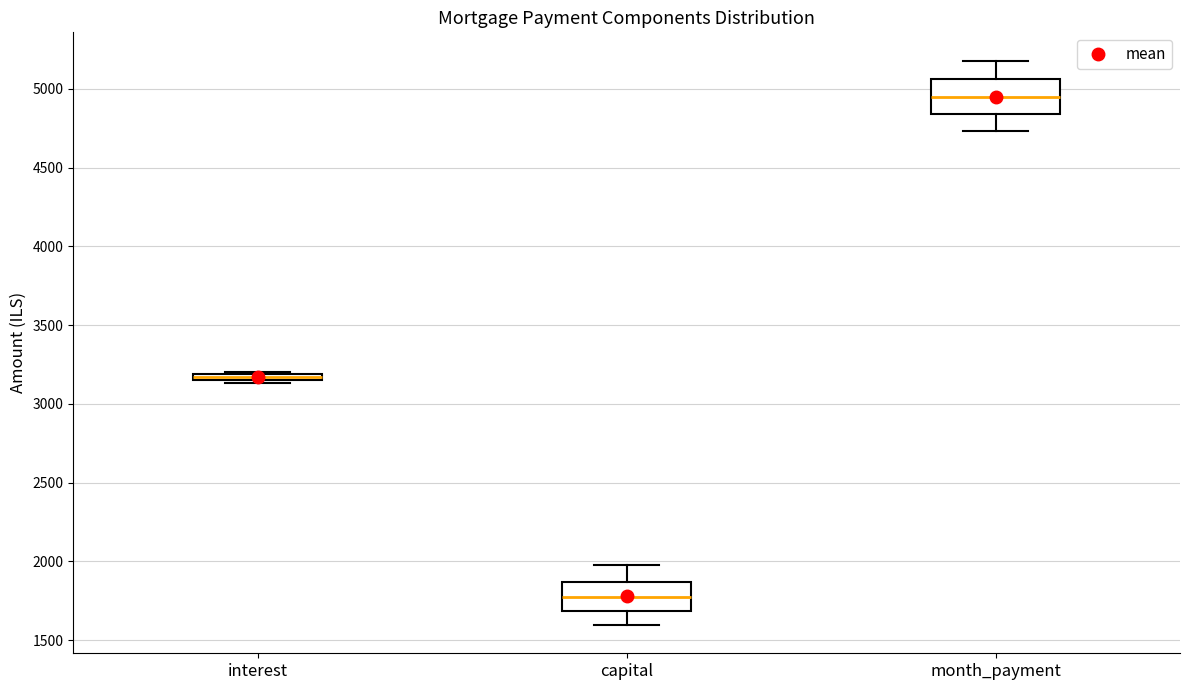

Where does the upper whisker of the box for month_payment end on the y-axis? The values are not printed on the chart, so give them approximately, as read against the axis.

5200